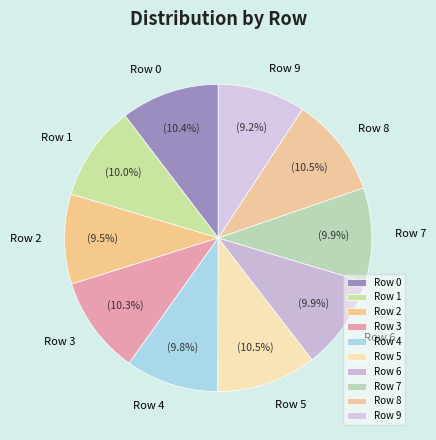

Combined, do Row 2 and Row 1 account for over 50%?

No